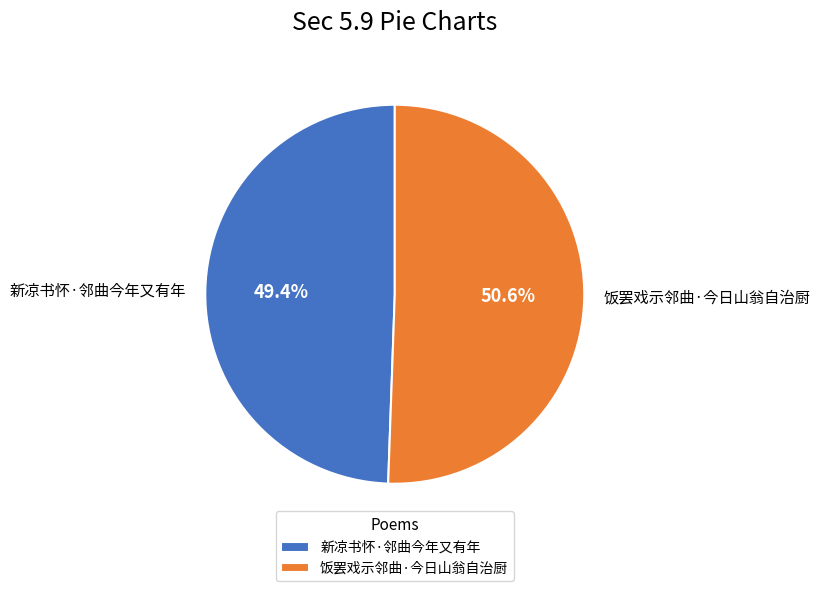

To the nearest percent, what is the combined percentage of 饭罢戏示邻曲·今日山翁自治厨 and 新凉书怀·邻曲今年又有年?

100%